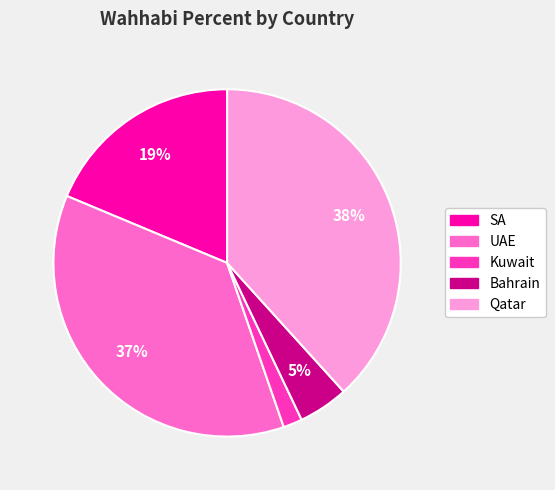

Rank the categories by value from lowest to highest.

Kuwait, Bahrain, SA, UAE, Qatar